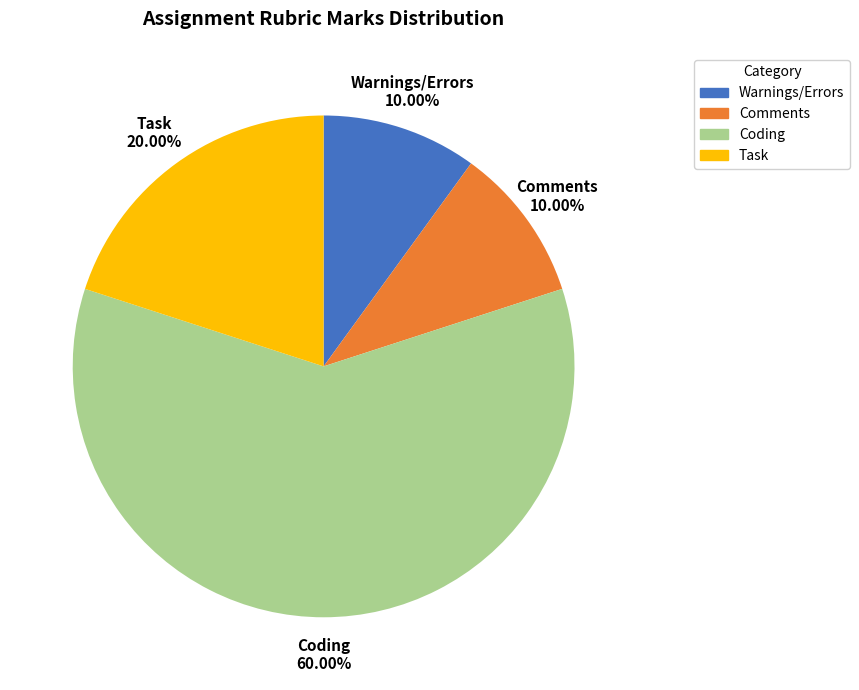

To the nearest percent, what percentage of the pie is Coding?

60%